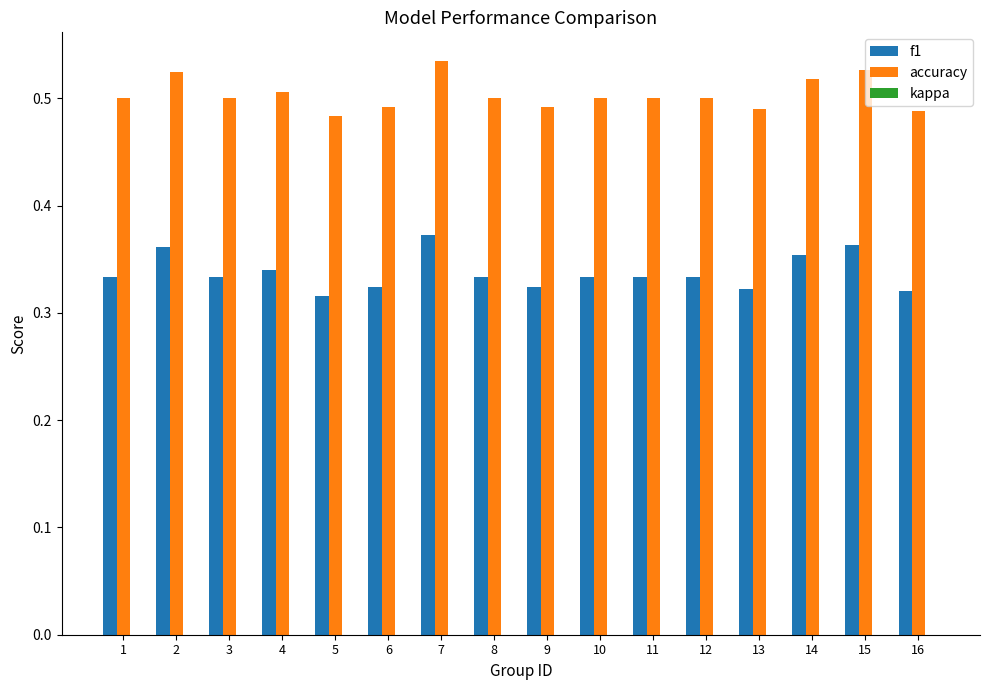

Does the chart contain stacked bars?

No